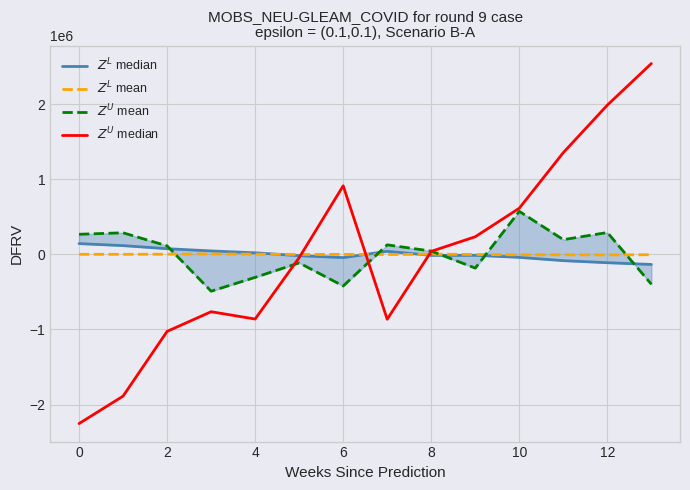

What is the value of the $Z^U$ median point at the 9th from the left?

41034.0